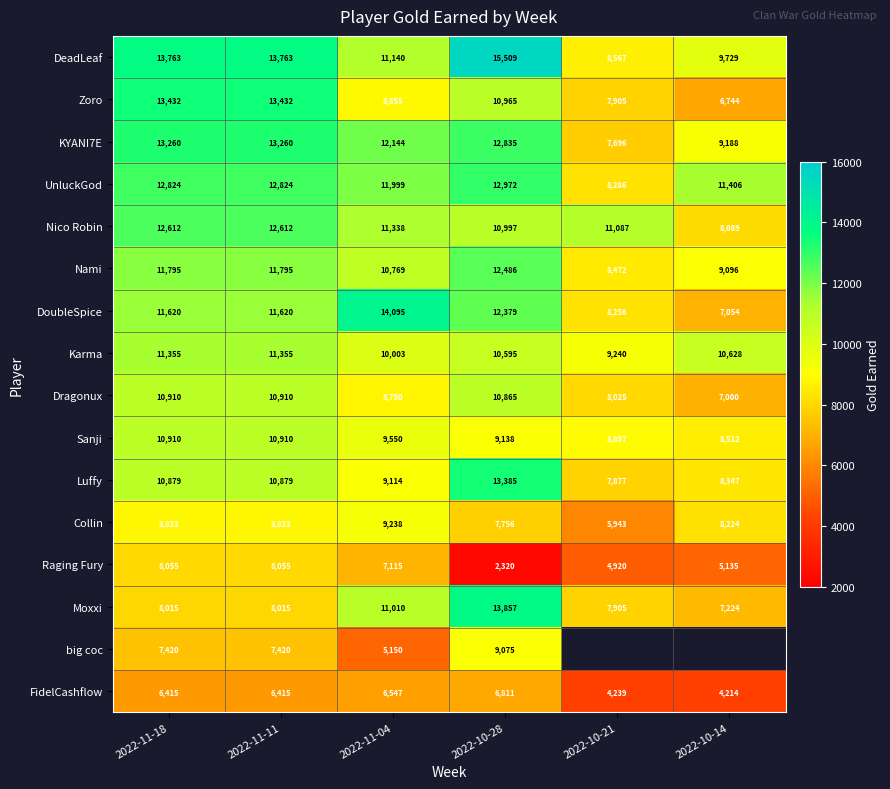

What is the total value across all series at 2022-11-11?

172098